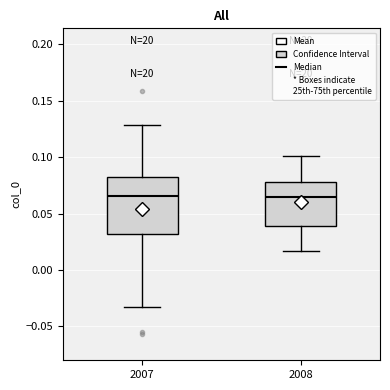

Reading left to right, transcribe this box plot: for each box, give where its median line is, the range the box spans, and where its two whiskers end, as read against the y-axis. The values are not printed on the chart, so give them approximately, as read against the axis.

2007: median 0.065, box 0.030 to 0.080, whiskers -0.035 to 0.130
2008: median 0.065, box 0.040 to 0.080, whiskers 0.015 to 0.100